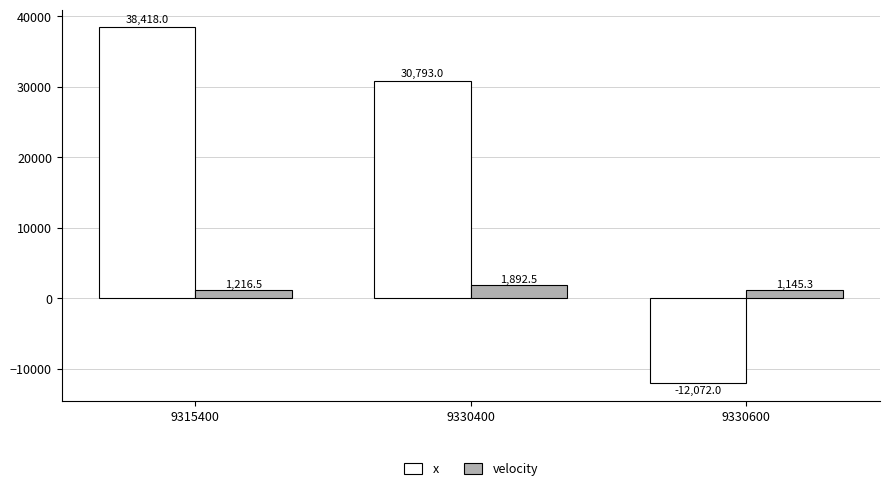

Rank the series by their maximum value, from highest to lowest.

x, velocity